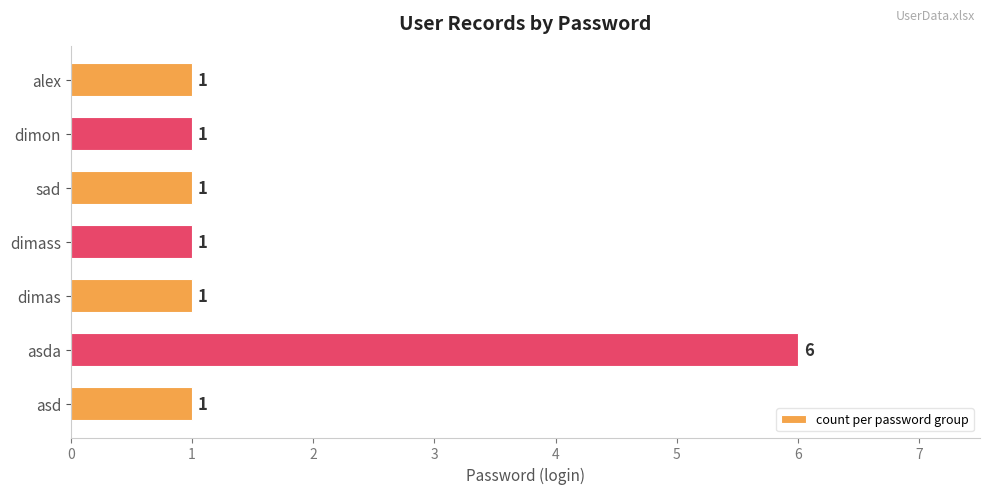

What is the ratio of the value at dimas to the value at alex?

1.0